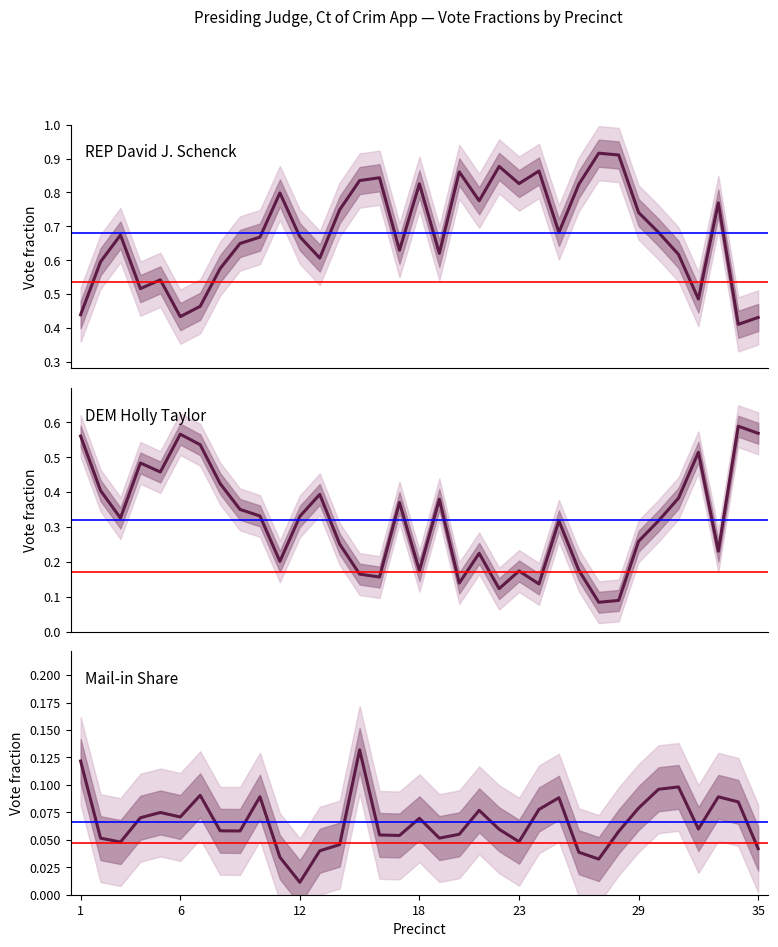

Reading left to right, list all the values displayed in this chart.

REP David J. Schenck: 0.4	0.6	0.7	0.5	0.5	0.4	0.5	0.6	0.6	0.7	0.8	0.7	0.6	0.7	0.8	0.8	0.6	0.8	0.6	0.9	0.8	0.9	0.8	0.9	0.7	0.8	0.9	0.9	0.7	0.7	0.6	0.5	0.8	0.4	0.4
DEM Holly Taylor: 0.6	0.4	0.3	0.5	0.5	0.6	0.5	0.4	0.4	0.3	0.2	0.3	0.4	0.3	0.2	0.2	0.4	0.2	0.4	0.1	0.2	0.1	0.2	0.1	0.3	0.2	0.1	0.1	0.3	0.3	0.4	0.5	0.2	0.6	0.6
Mail-in Share: 0.1	0.1	0.0	0.1	0.1	0.1	0.1	0.1	0.1	0.1	0.0	0.0	0.0	0.0	0.1	0.1	0.1	0.1	0.1	0.1	0.1	0.1	0.0	0.1	0.1	0.0	0.0	0.1	0.1	0.1	0.1	0.1	0.1	0.1	0.0